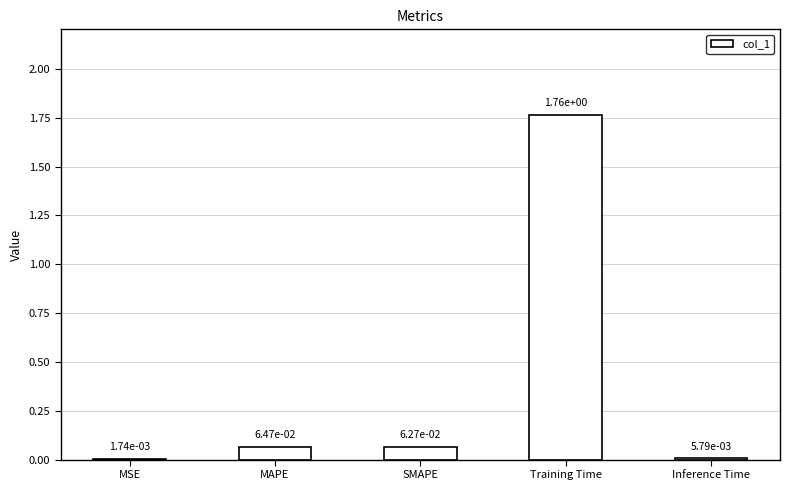

What is the sum of all values?

1.9